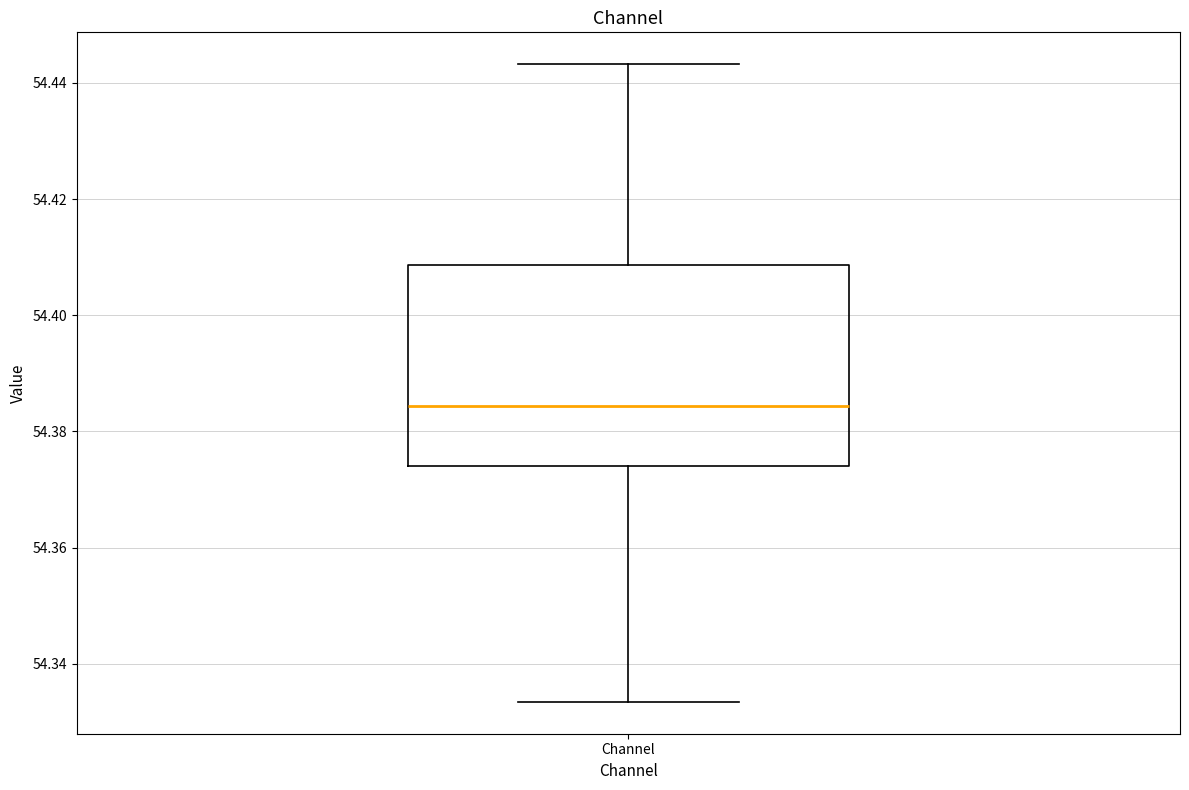

Transcribe this box plot: give where the median line is, the range the box spans, and where the two whiskers end, as read against the y-axis. The values are not printed on the chart, so give them approximately, as read against the axis.

median 54.384, box 54.374 to 54.408, whiskers 54.334 to 54.444